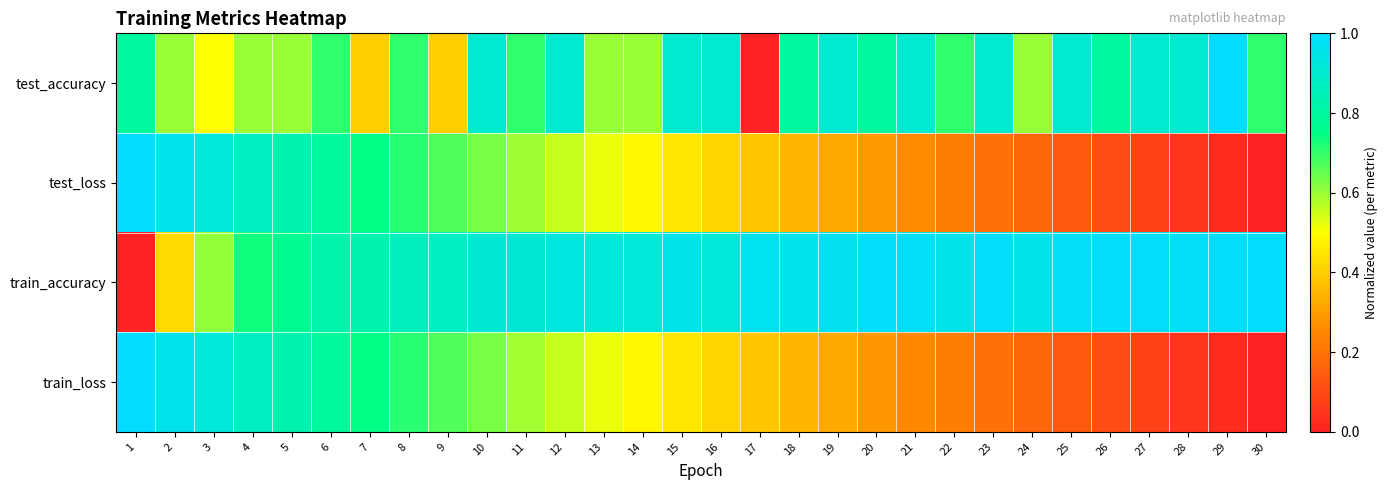

At which category does the chart reach its minimum across all series?

17